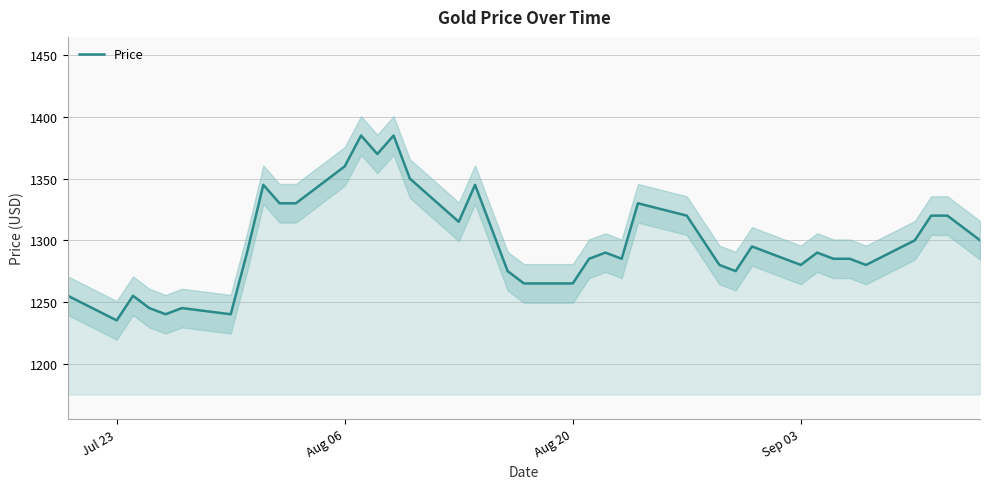

What is the maximum value for Price?

1385